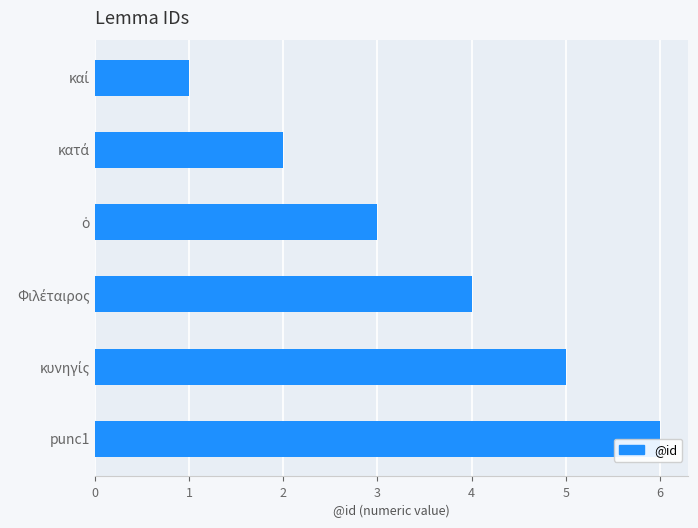

What is the ratio of the value at καί to the value at Φιλέταιρος?

0.2